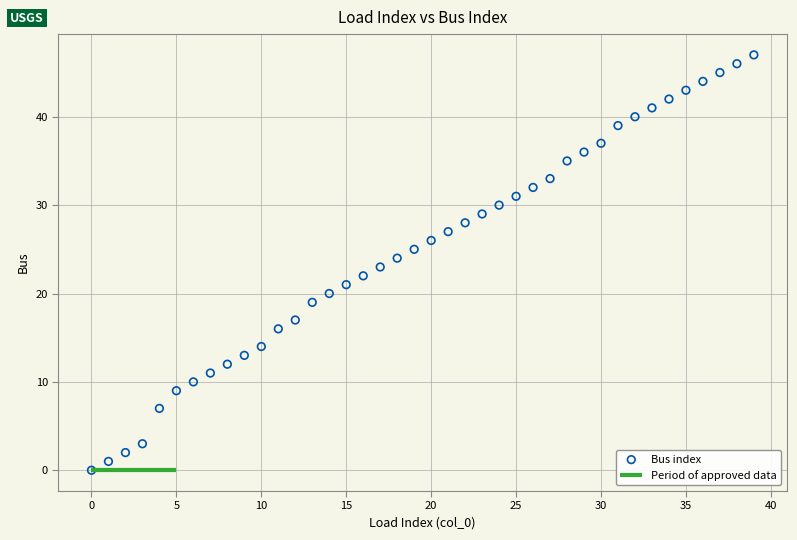

What is the range of Y values (max minus min)?

47